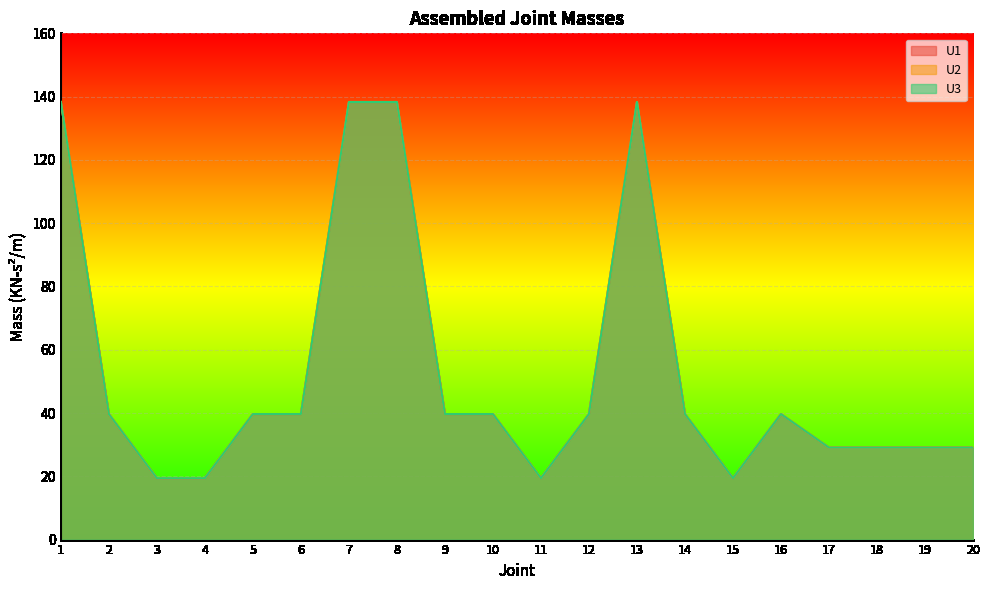

Which series has the widest spread of values?

U1